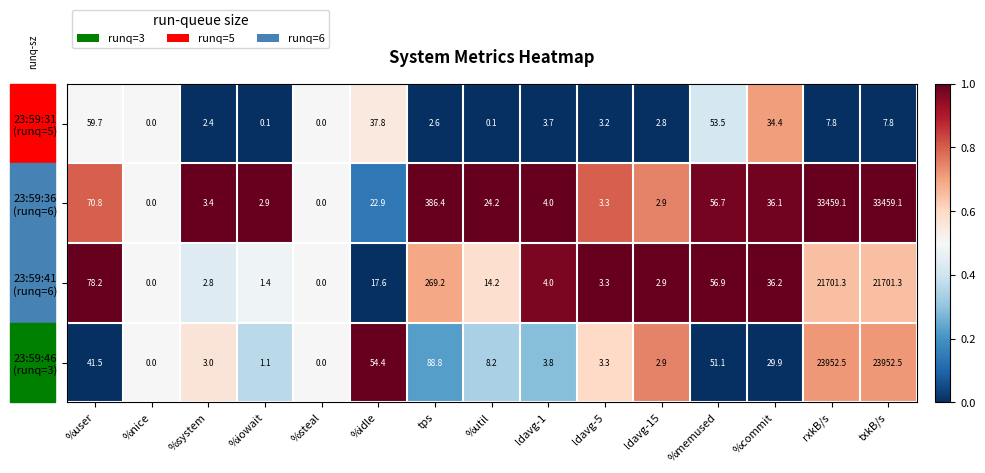

What is the total value across all series at ldavg-15?

11.5